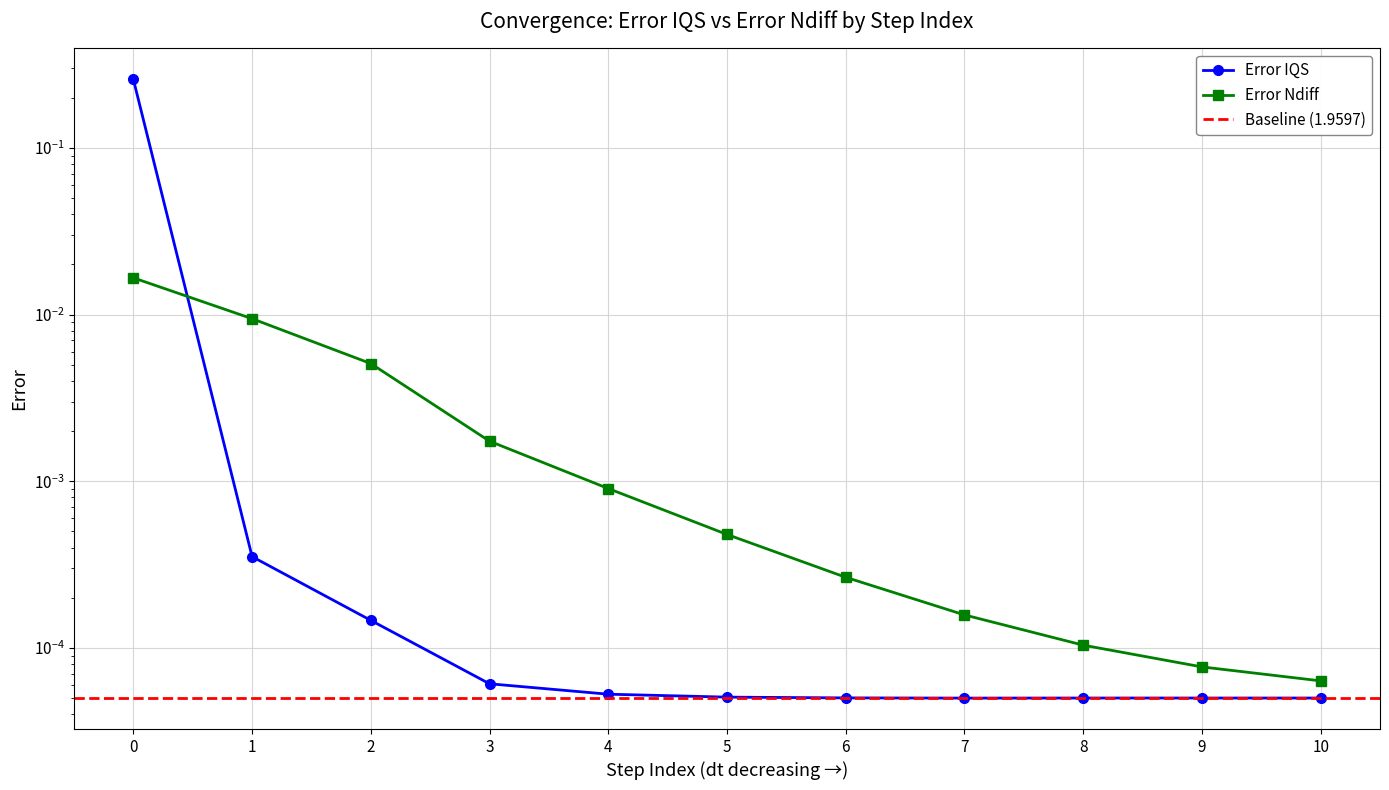

What are all the series names shown in the legend?

Error IQS, Error Ndiff